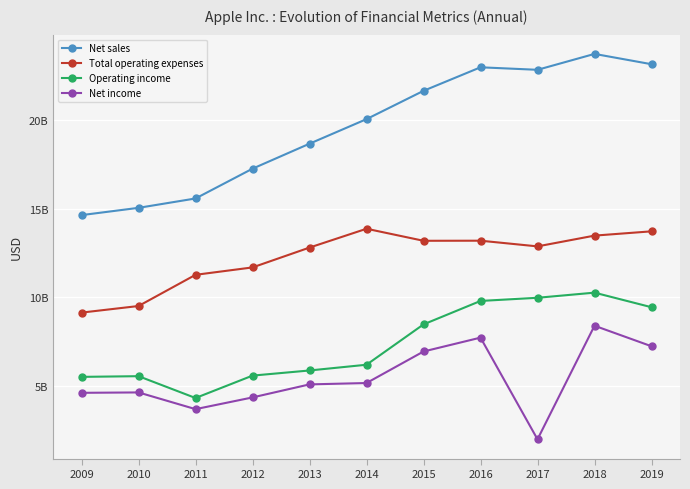

Is this an area chart (filled region under the line)?

No